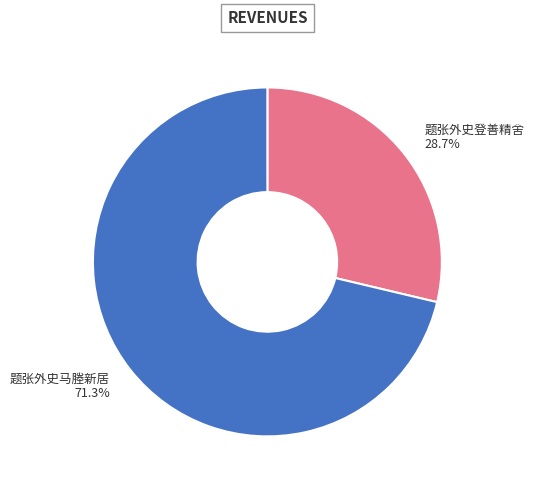

The 题张外史马塍新居 slice represents 86% of the pie. True or false?

False